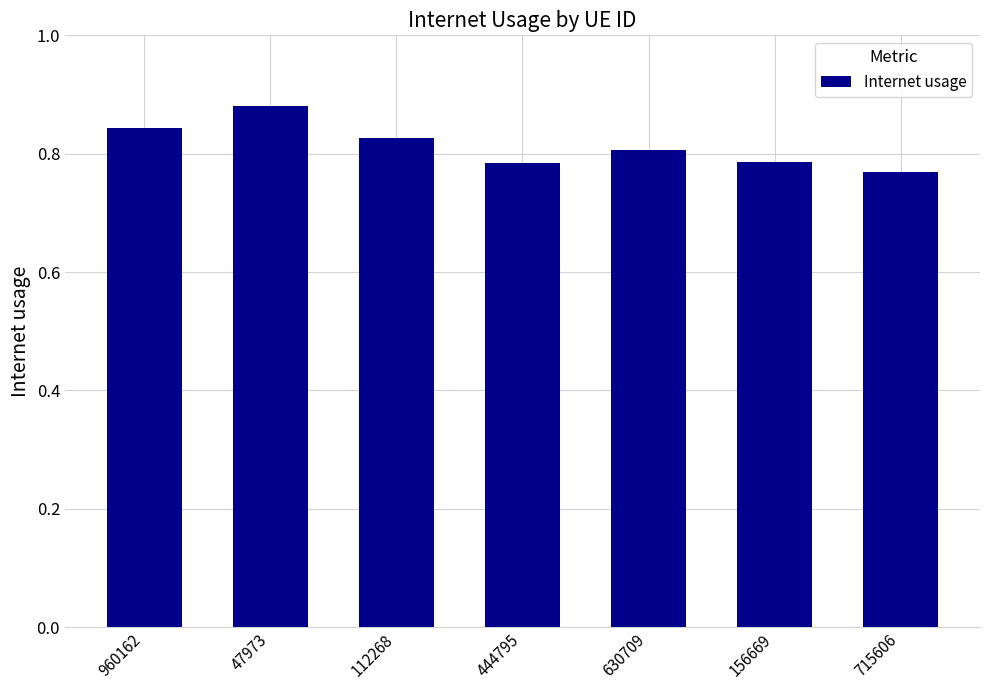

Which has a higher value, 156669 or 715606?

156669